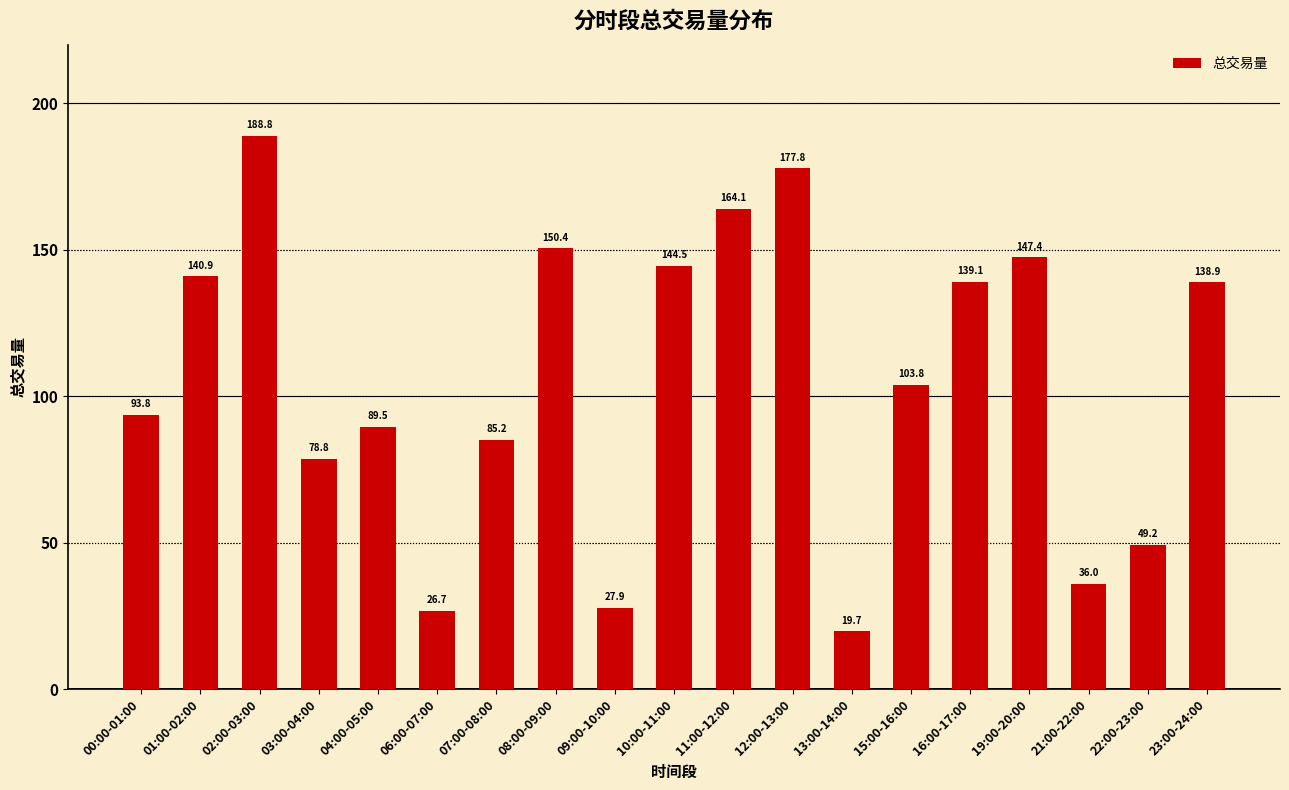

Between 16:00-17:00 and 04:00-05:00, which is larger?

16:00-17:00